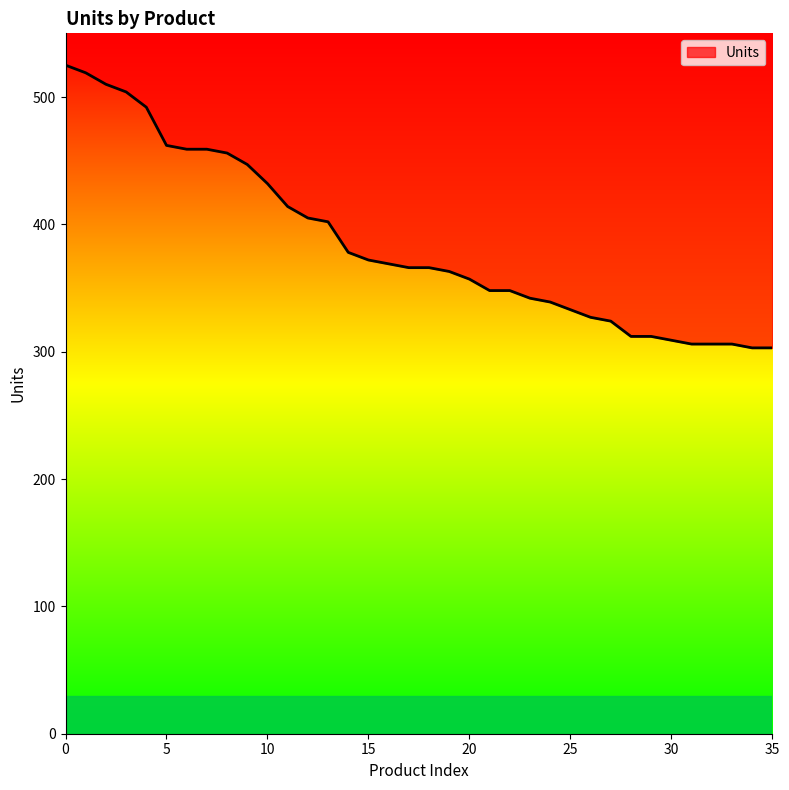

Is this an area chart (filled region under the line)?

No